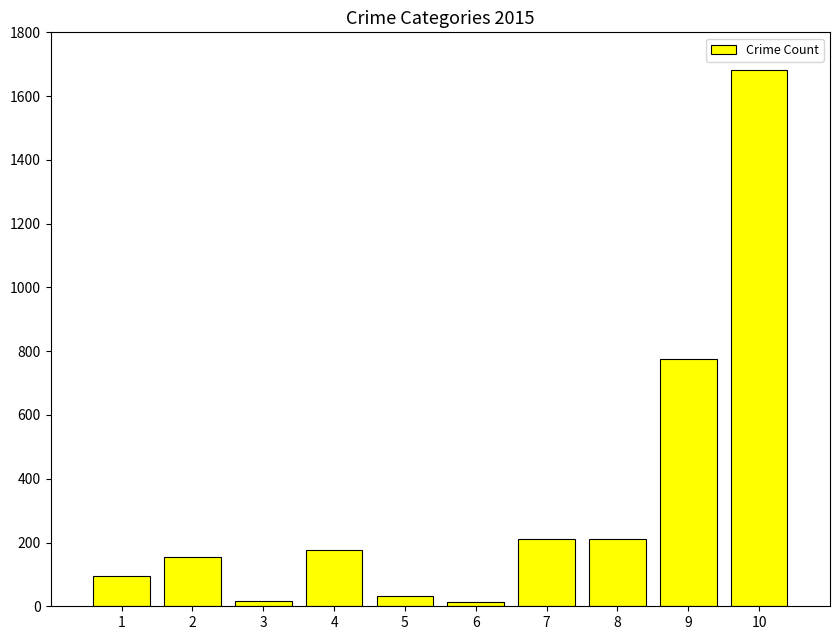

What is the minimum value shown in the chart?

13